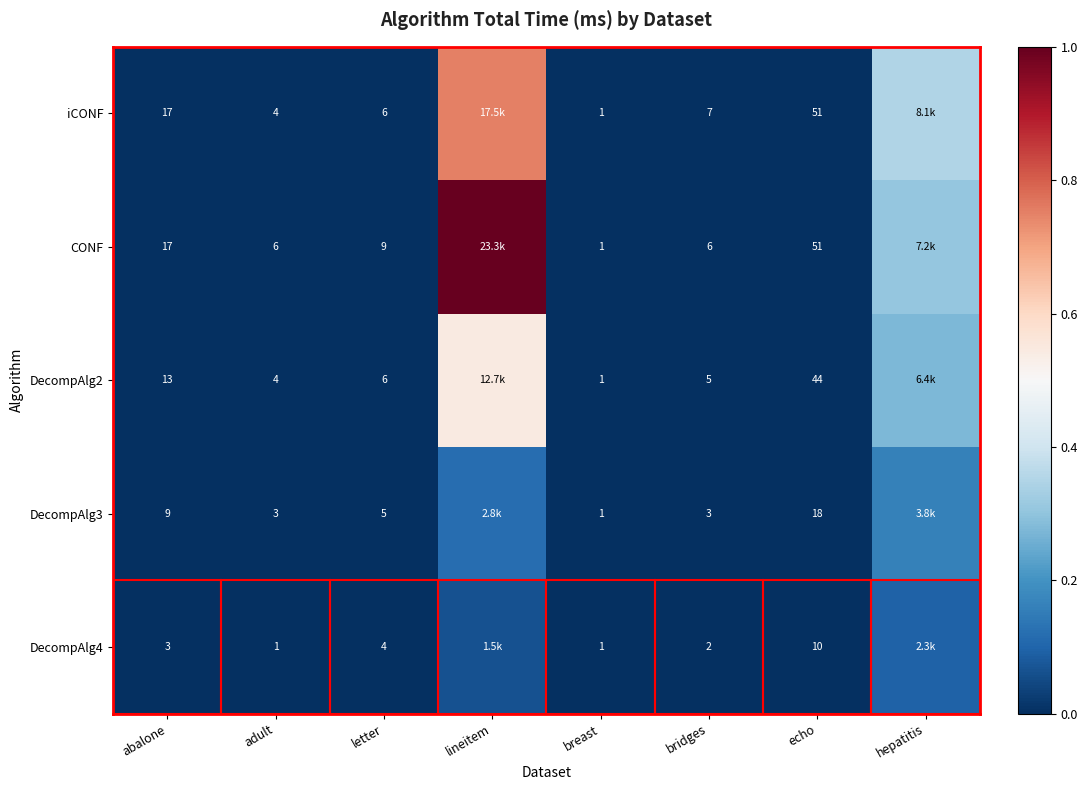

The value of DecompAlg3 at echo is 0.0. True or false?

False